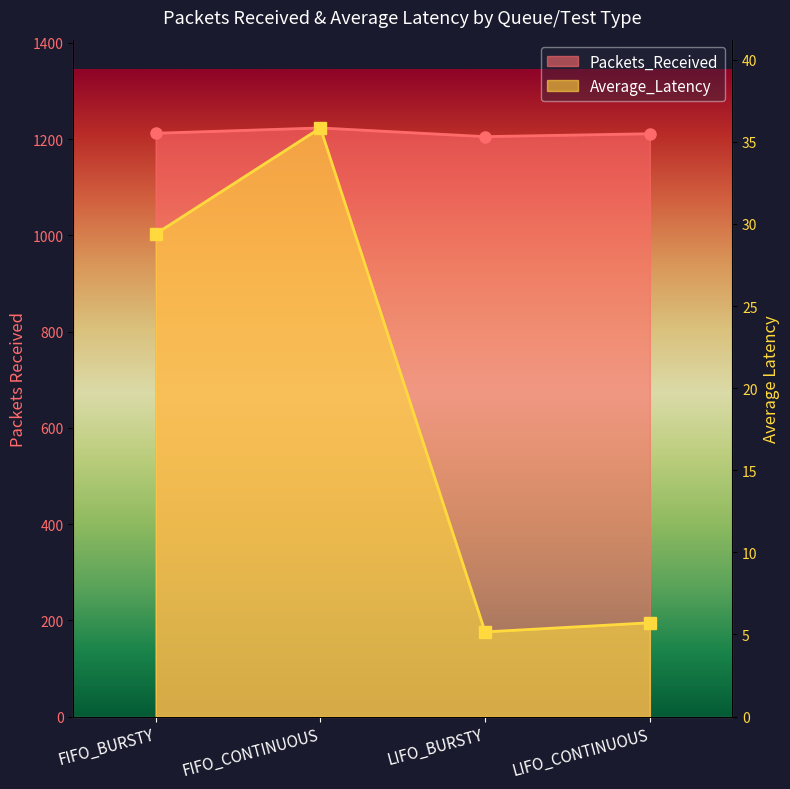

In Packets_Received, how many points are lower than both neighbors (excluding endpoints)?

1